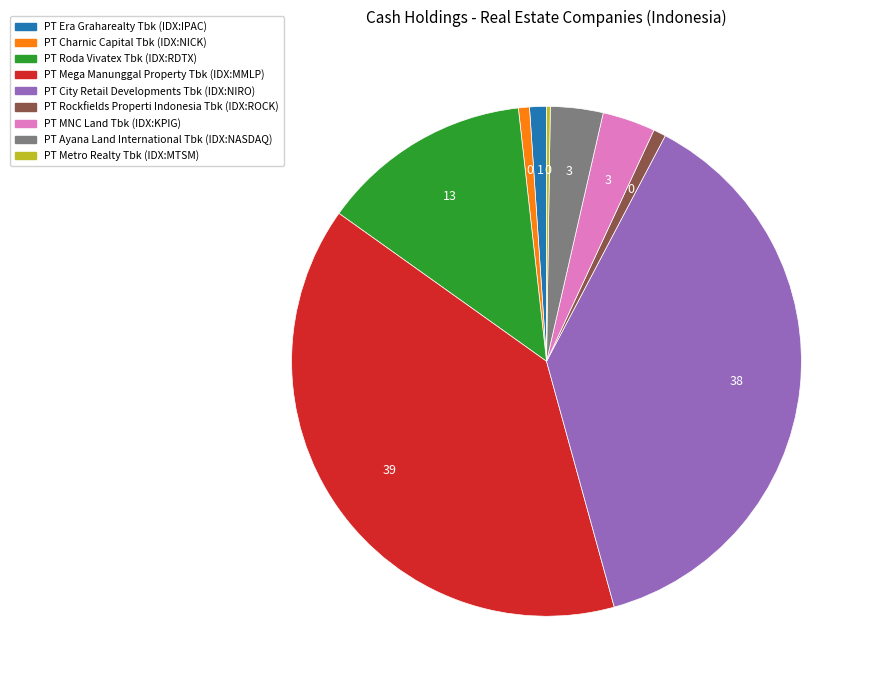

Between PT Era Graharealty Tbk and PT City Retail Developments Tbk, which is larger?

PT City Retail Developments Tbk